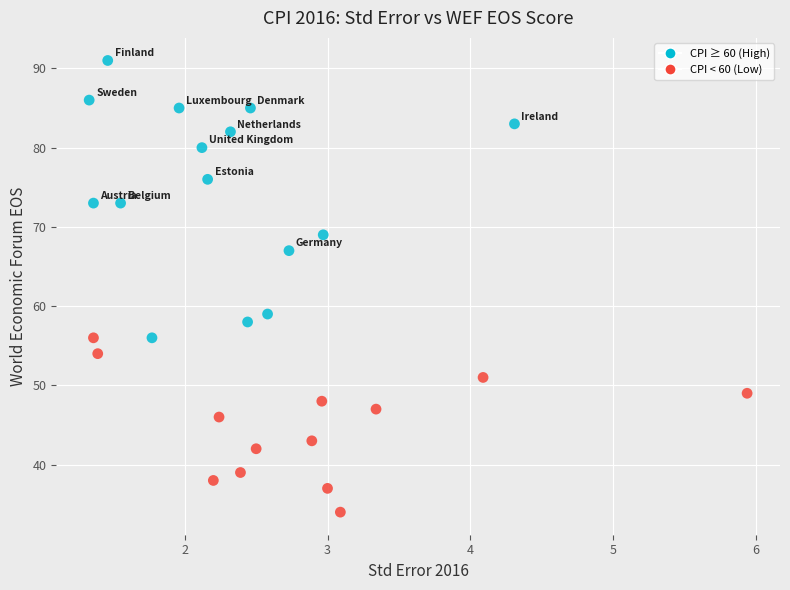

What Y value in the scatter plot is closest to 62?

59